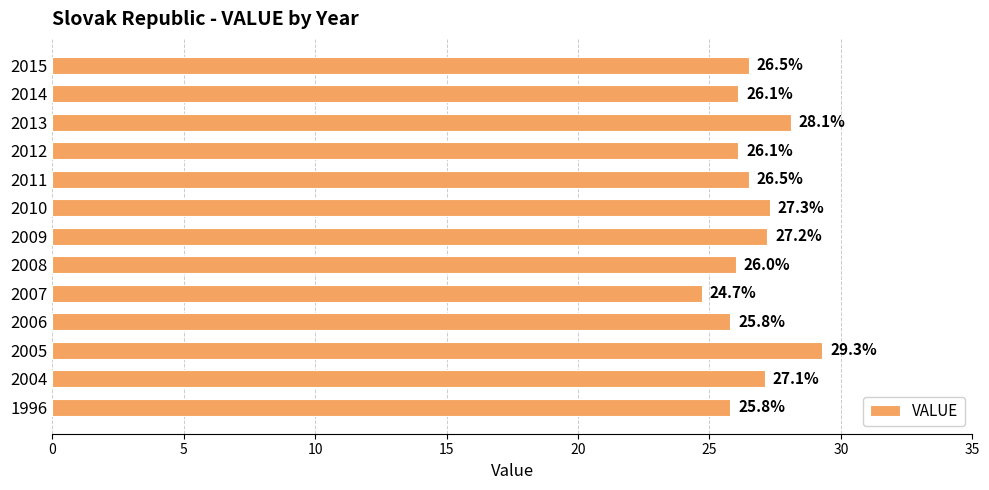

At which category does the chart reach its minimum across all series?

2007